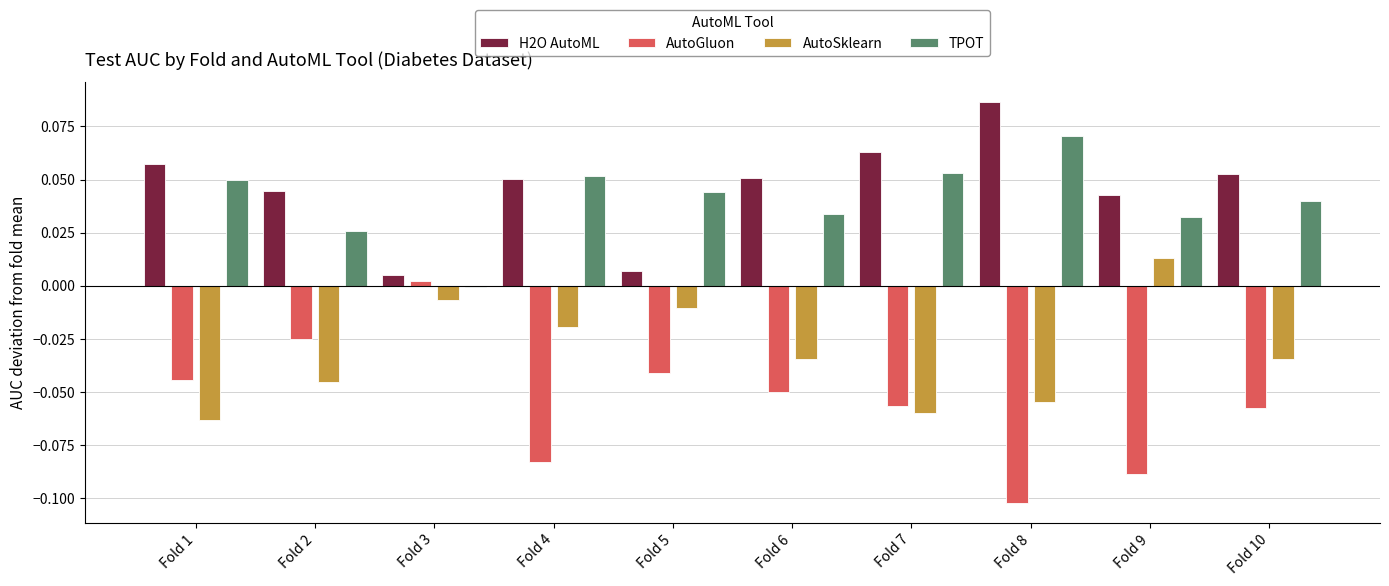

How many groups of bars are there?

10